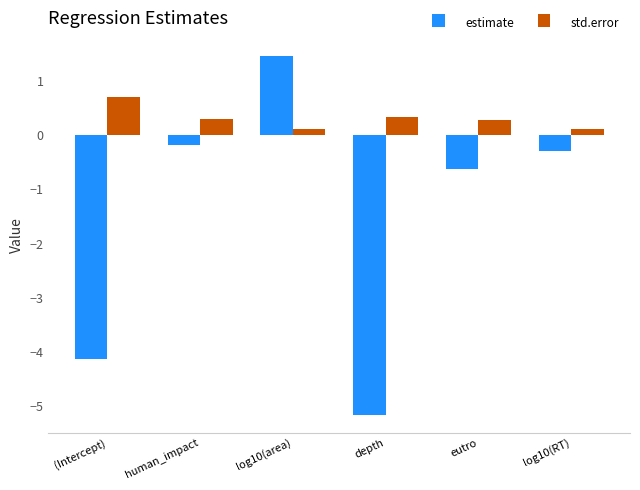

What is the sum of the estimate values at log10(RT) and eutro?

-0.9